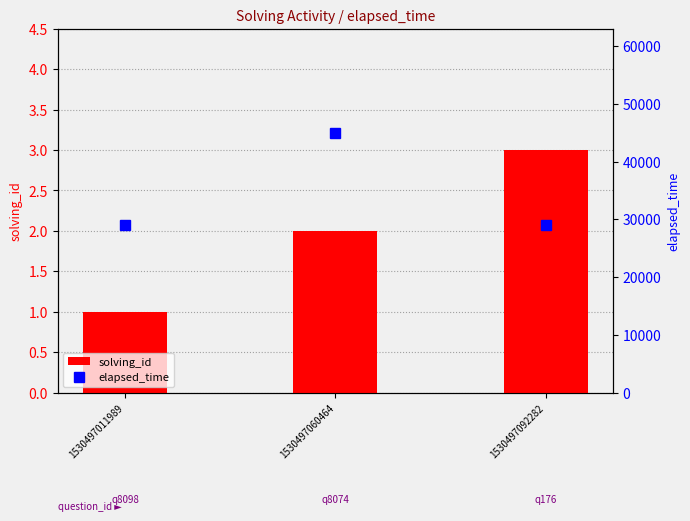

Rank the series by their maximum value, from highest to lowest.

elapsed_time, solving_id